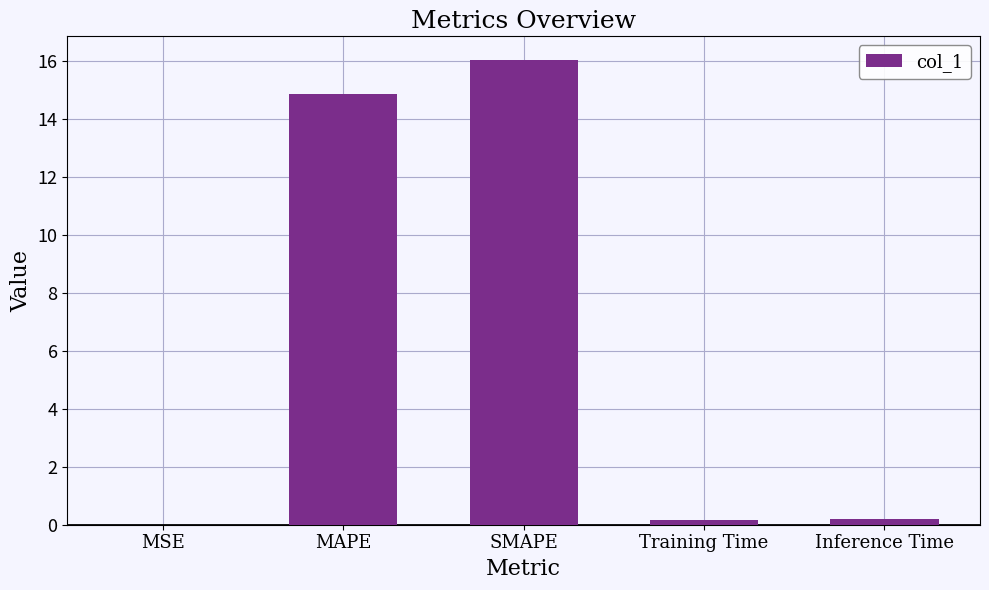

What is the difference between the values at MAPE and Inference Time?

14.7